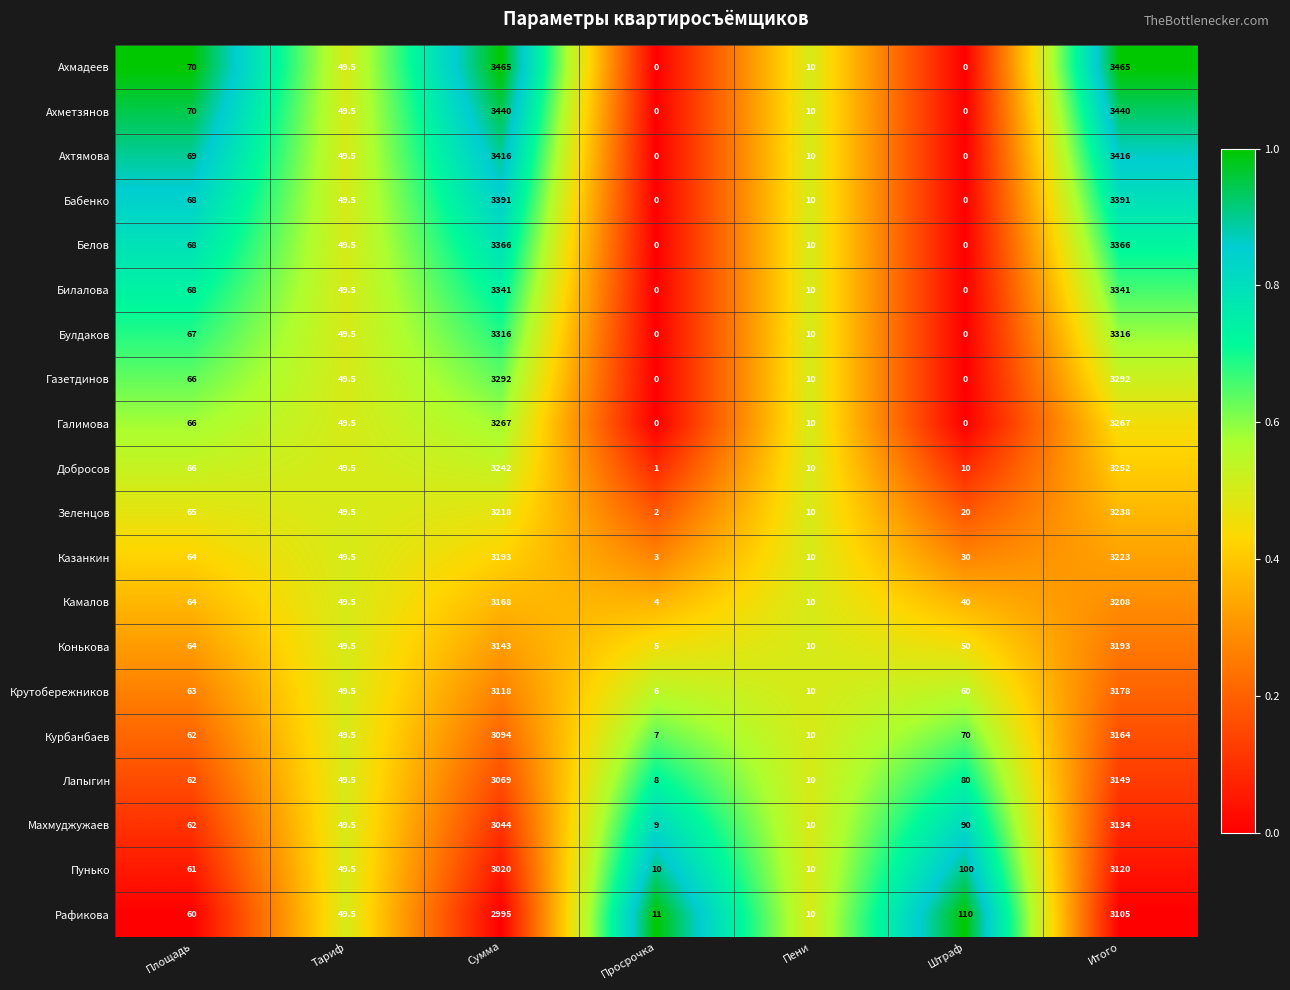

What is the sum of all Газетдинов values?

6709.5